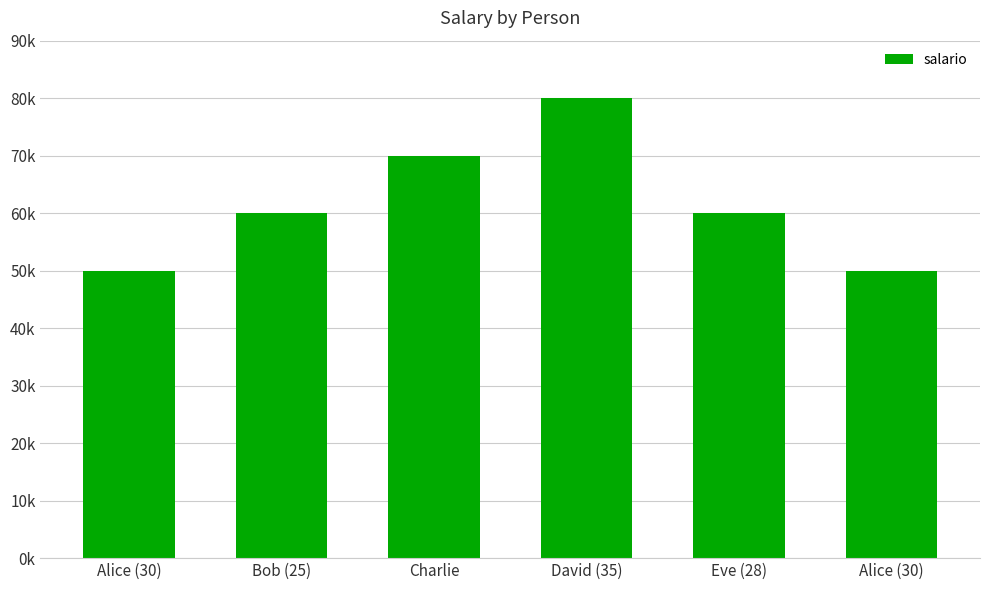

Are the bars horizontal?

No